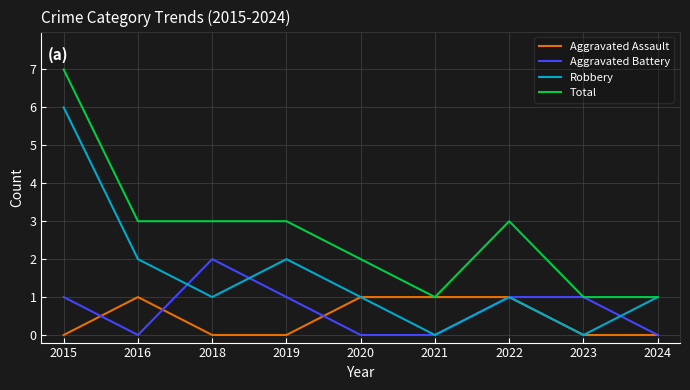

What is the total value across all series at 2020?

4